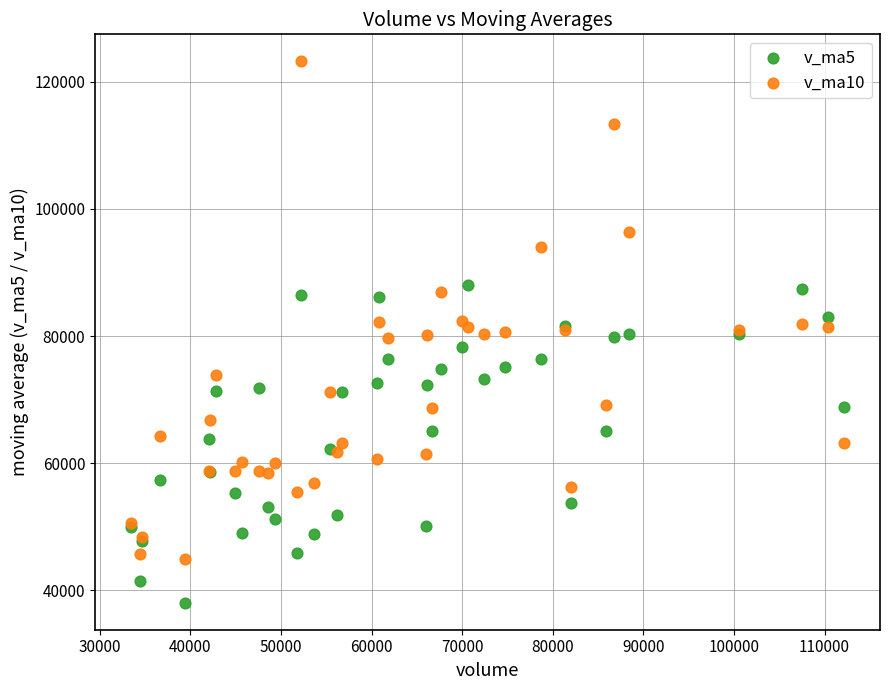

What is the X range (max minus min) for the scatter plot?

78776.1